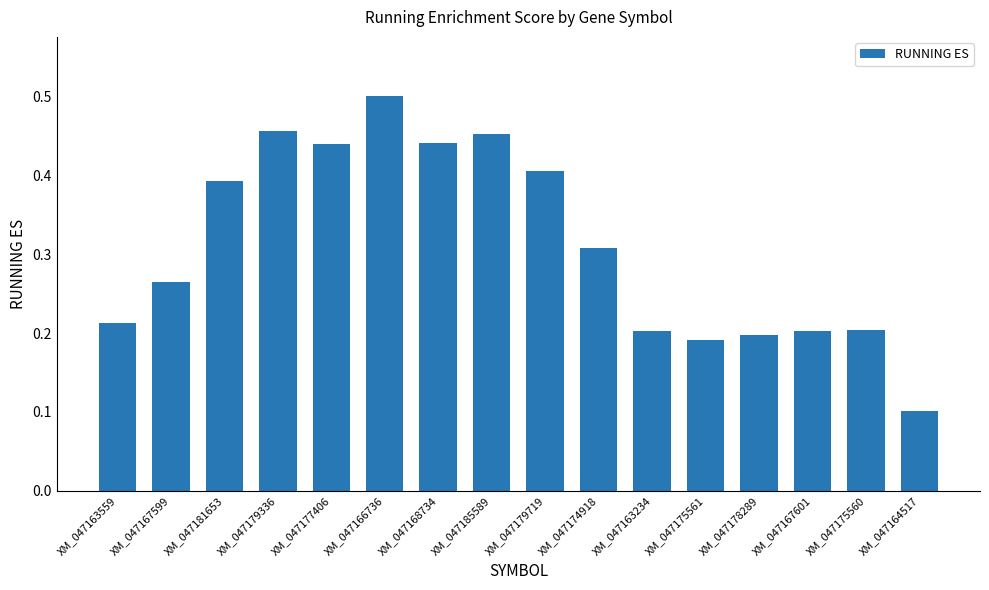

How many values are between 0 and 1?

16